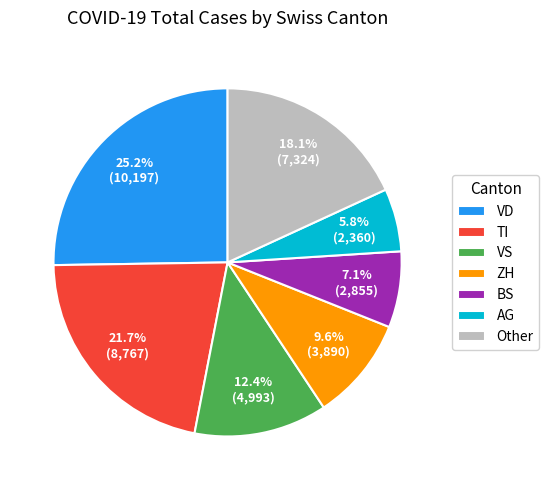

Is TI the majority of the pie?

No